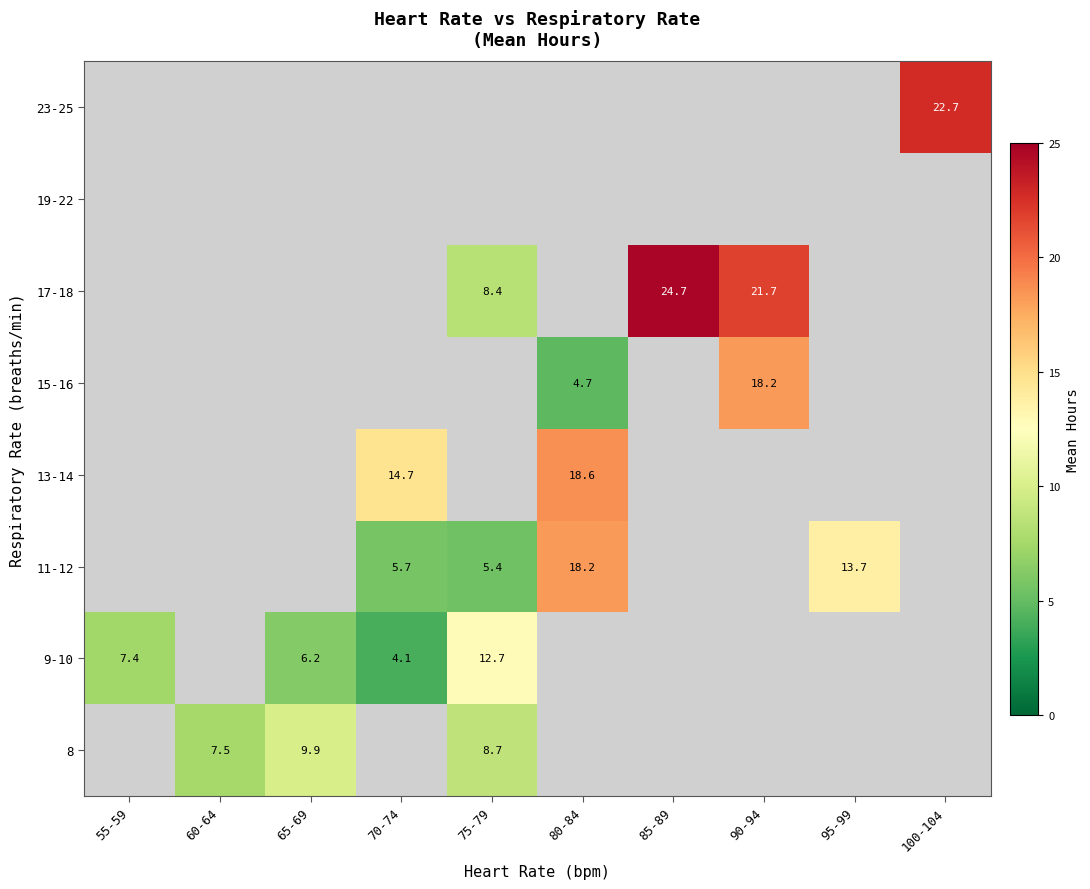

Is the value of 15-16 at 80-84 greater than the value of 8 at 75-79?

No